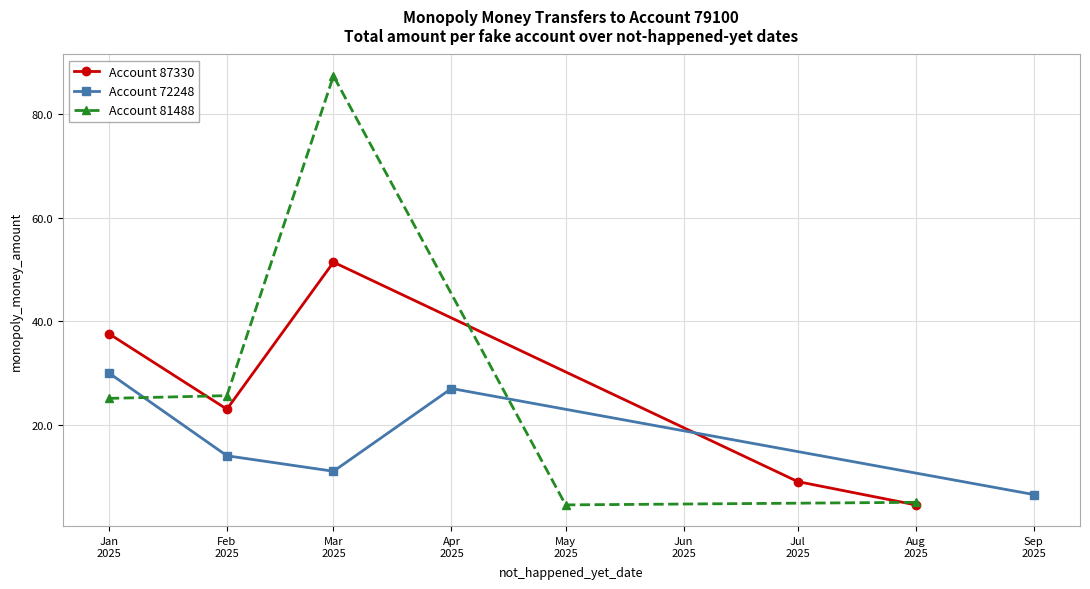

What is the average value of the Account 72248 series?

17.7